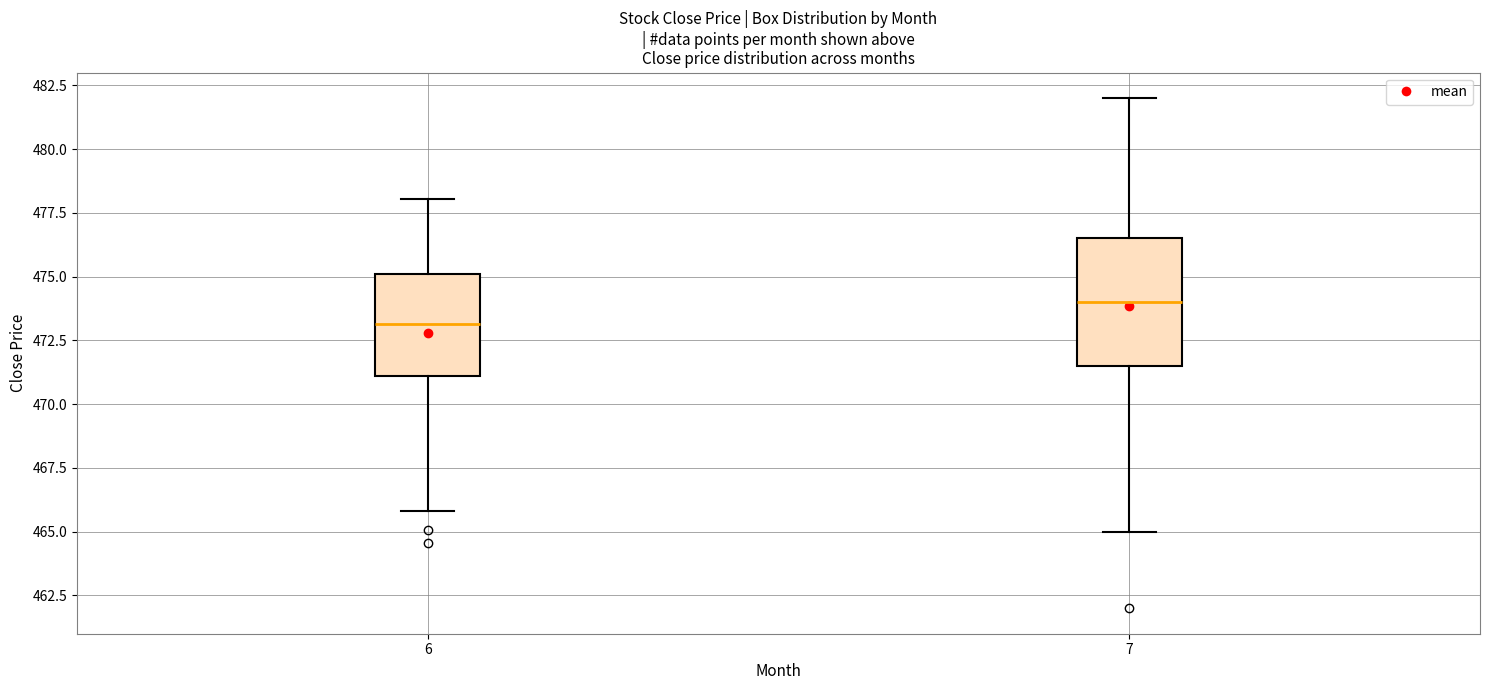

Reading left to right, read every box against the y-axis: the position of its median line, the range the box covers, and the ends of its whiskers. The values are not printed on the chart, so give them approximately, as read against the axis.

6: median 473.0, box 471.0 to 475.0, whiskers 466.0 to 478.0
7: median 474.0, box 471.5 to 476.5, whiskers 465.0 to 482.0